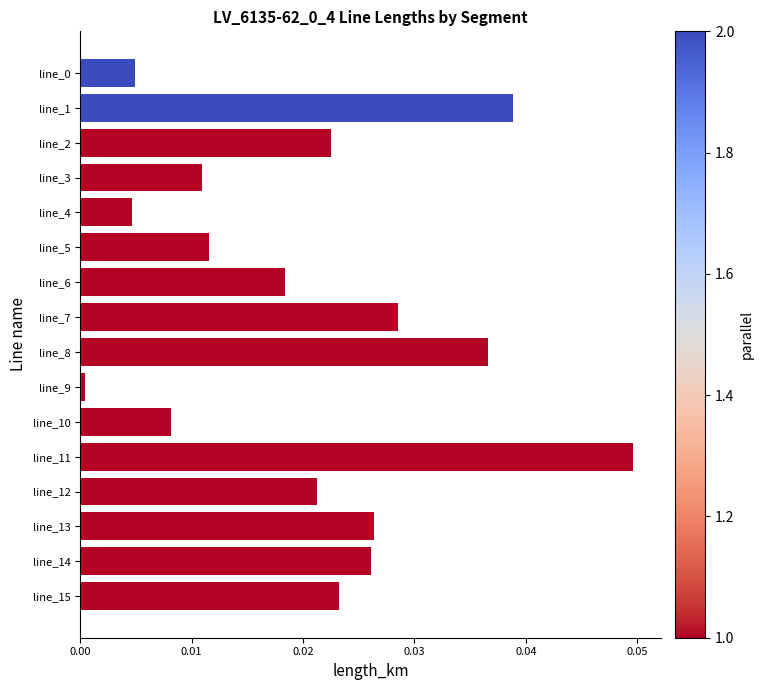

Is it true that the value at line_3 is 0.0?

True